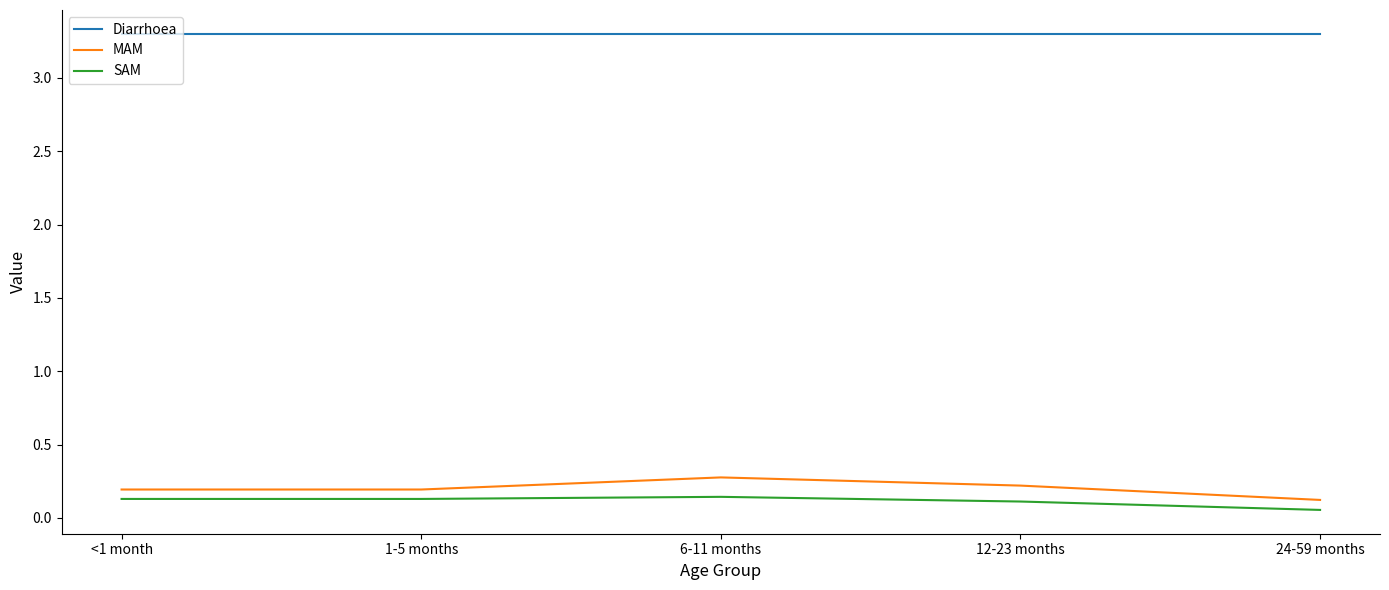

Which series has the widest spread of values?

MAM